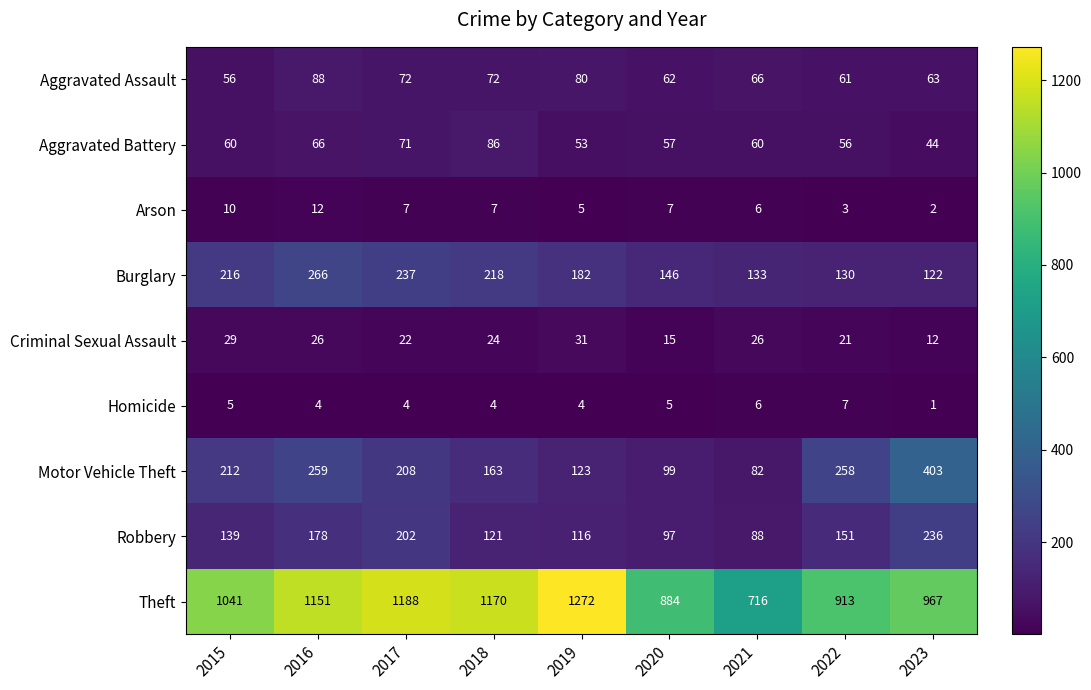

Rank the series by their maximum value, from lowest to highest.

Homicide, Arson, Criminal Sexual Assault, Aggravated Battery, Aggravated Assault, Robbery, Burglary, Motor Vehicle Theft, Theft